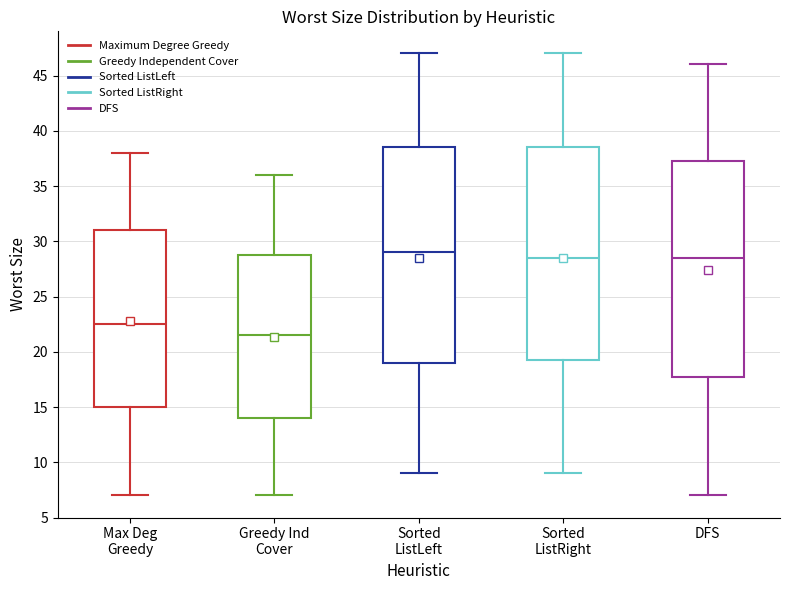

Reading left to right, transcribe this box plot: for each box, give where its median line is, the range the box spans, and where its two whiskers end, as read against the y-axis. The values are not printed on the chart, so give them approximately, as read against the axis.

Max Deg Greedy: median 22.5, box 15.0 to 31.0, whiskers 7.0 to 38.0
Greedy Ind Cover: median 21.5, box 14.0 to 29.0, whiskers 7.0 to 36.0
Sorted ListLeft: median 29.0, box 19.0 to 38.5, whiskers 9.0 to 47.0
Sorted ListRight: median 28.5, box 19.5 to 38.5, whiskers 9.0 to 47.0
DFS: median 28.5, box 18.0 to 37.5, whiskers 7.0 to 46.0